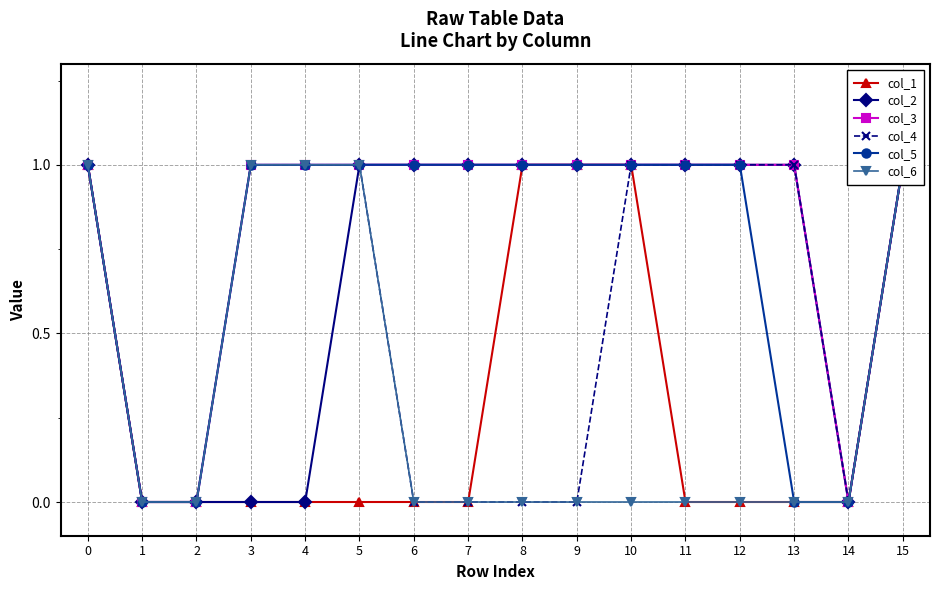

List the series in order of their peak value, highest first.

col_1, col_2, col_3, col_4, col_5, col_6